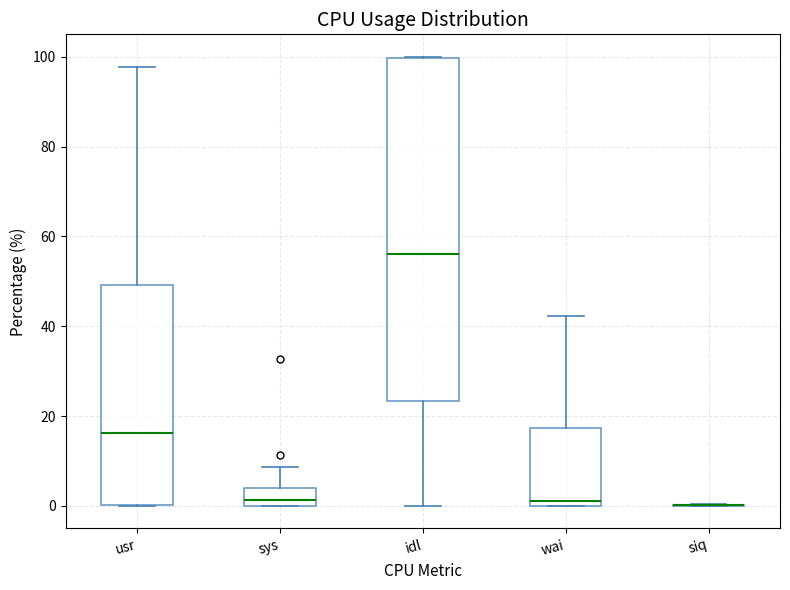

Reading left to right, read every box against the y-axis: the position of its median line, the range the box covers, and the ends of its whiskers. The values are not printed on the chart, so give them approximately, as read against the axis.

usr: median 16, box 0 to 50, whiskers 0 to 98
sys: median 2, box 0 to 4, whiskers 0 to 8
idl: median 56, box 24 to 100, whiskers 0 to 100
wai: median 0 (just above the box's lower edge), box 0 to 18, whiskers 0 to 42
siq: box collapsed to a line at 0, whiskers 0 to 0